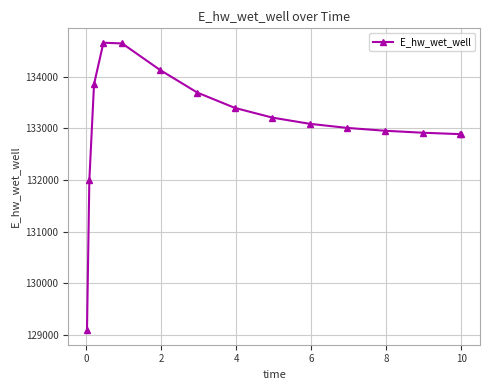

What is the sum of all values?

1996450.0